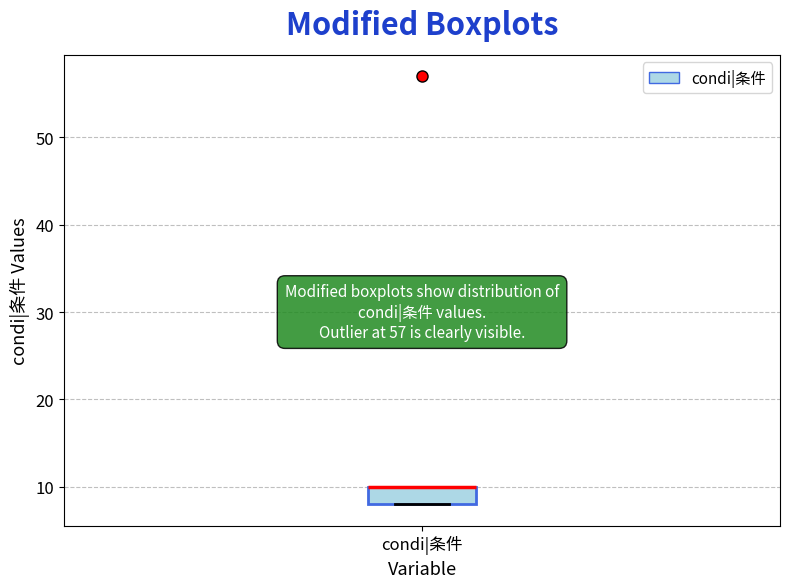

Read this box plot against the y-axis: the position of the median line, the range covered by the box, and the ends of both whiskers. The values are not printed on the chart, so give them approximately, as read against the axis.

median 10 (drawn on the box's upper edge), box 8 to 10, whiskers 8 to 10